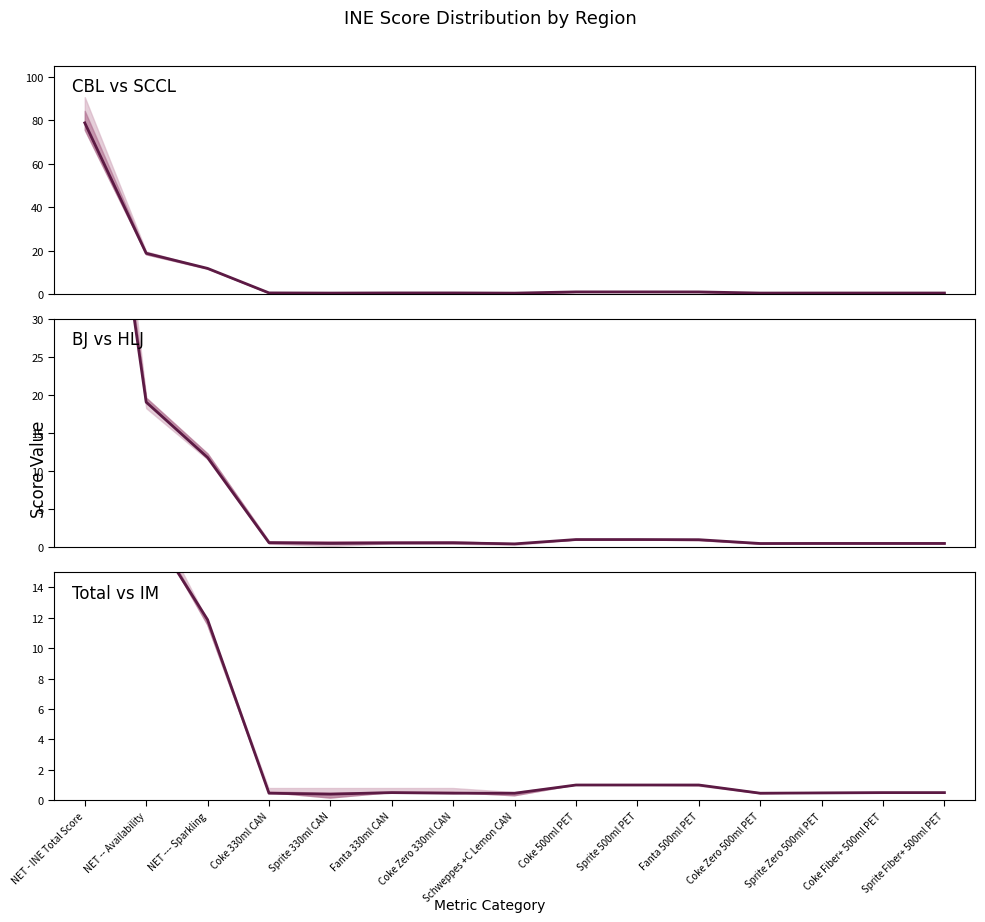

What position from the left is NET - INE Total Score?

1